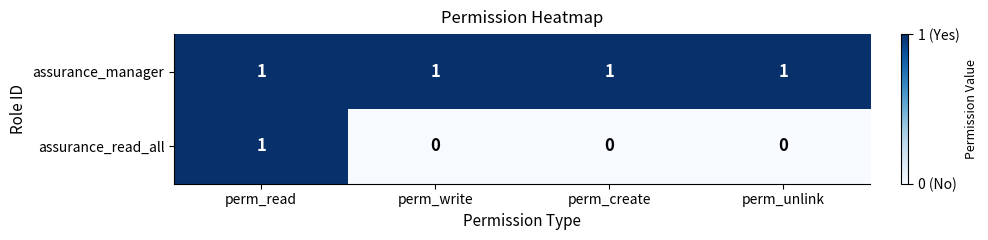

What is the sum of all assurance_manager values?

4